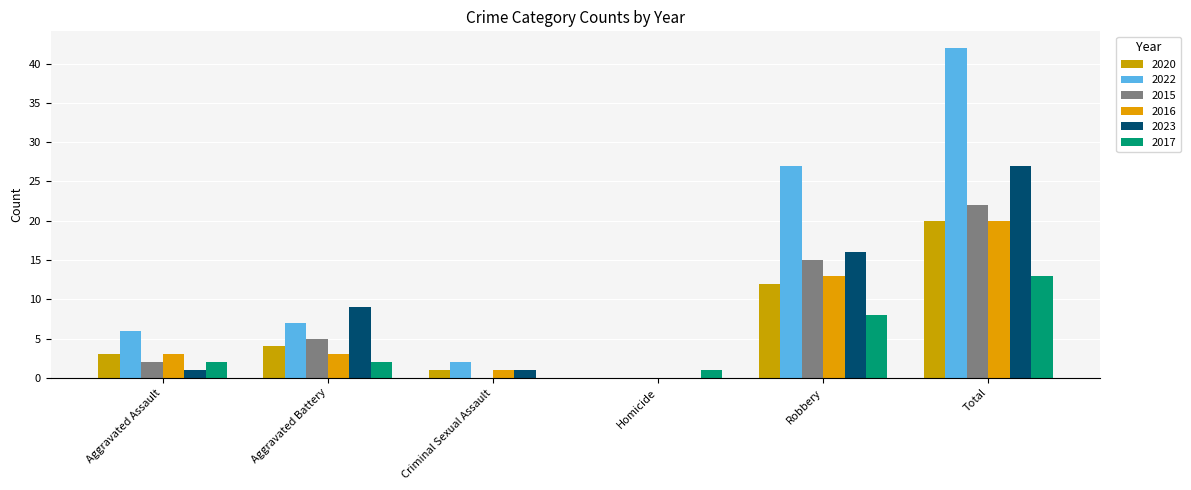

At which label does 2017 reach its peak?

Total